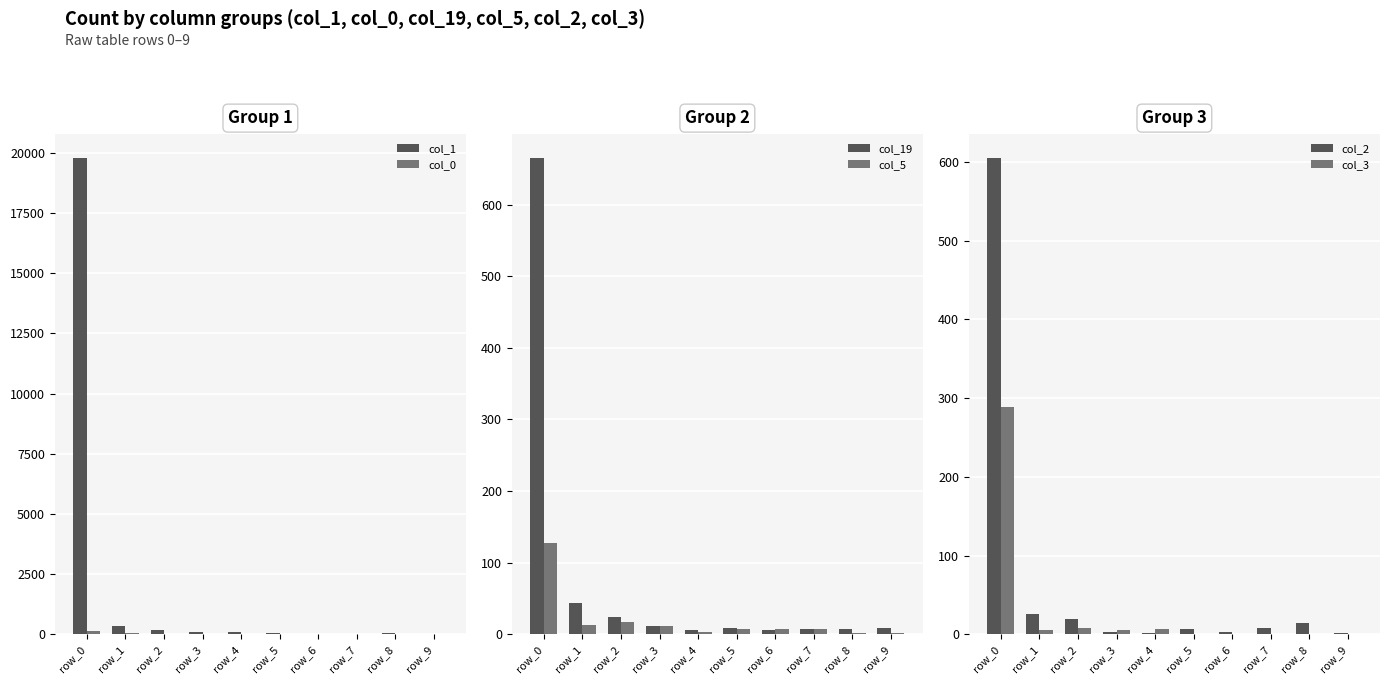

At which label does col_1 reach its peak?

row_0